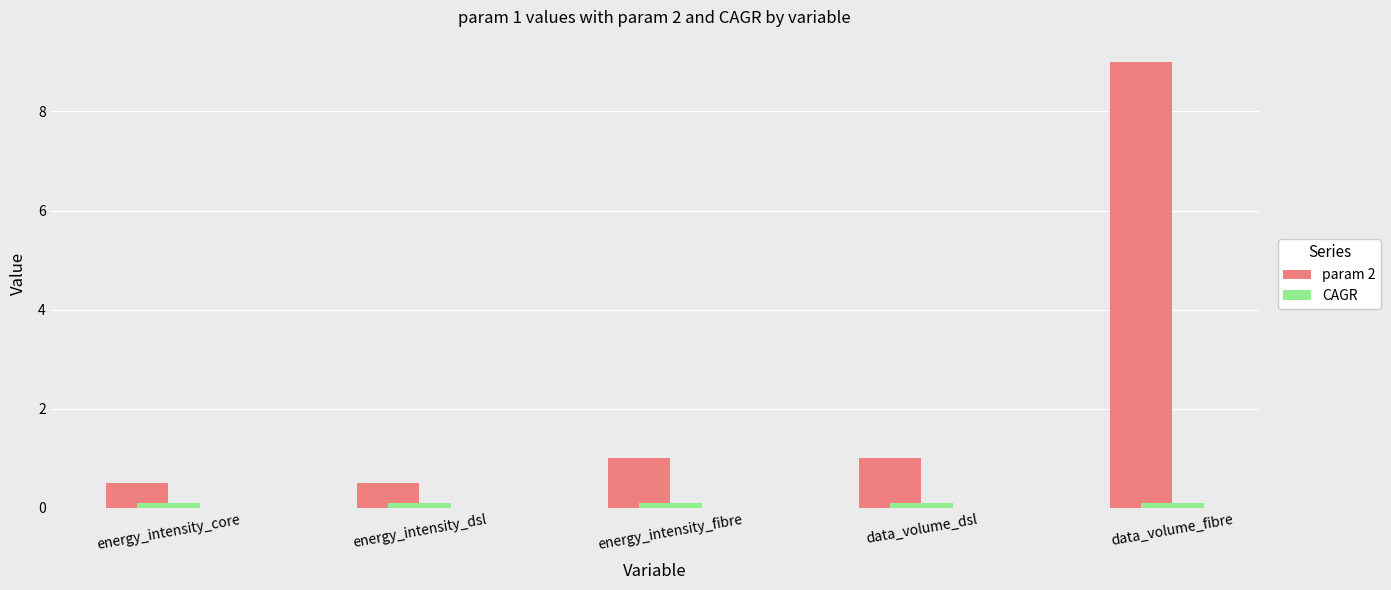

Rank the series by their maximum value, from highest to lowest.

param 2, CAGR